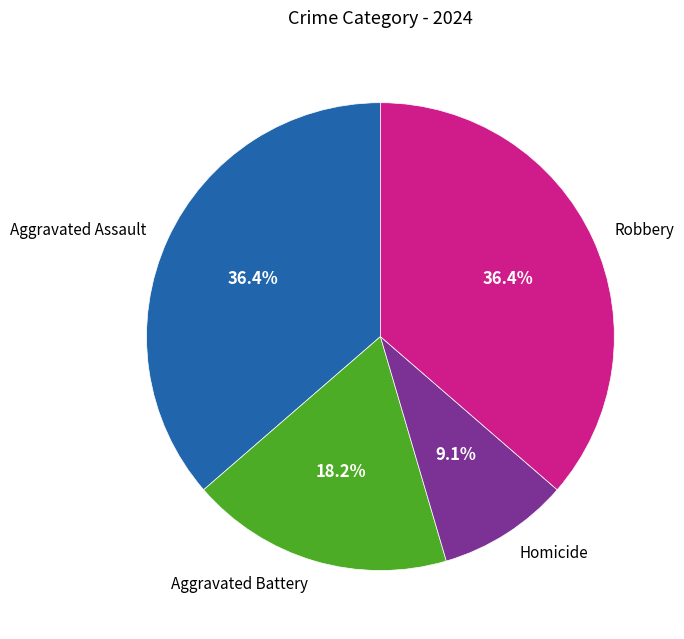

What is the smallest slice in the pie chart?

Homicide